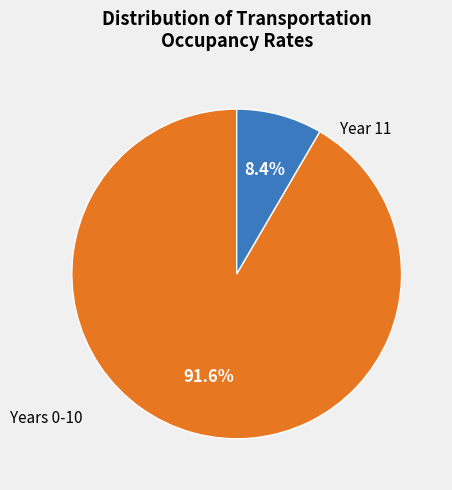

Is there any slice that represents more than half of the pie?

Yes